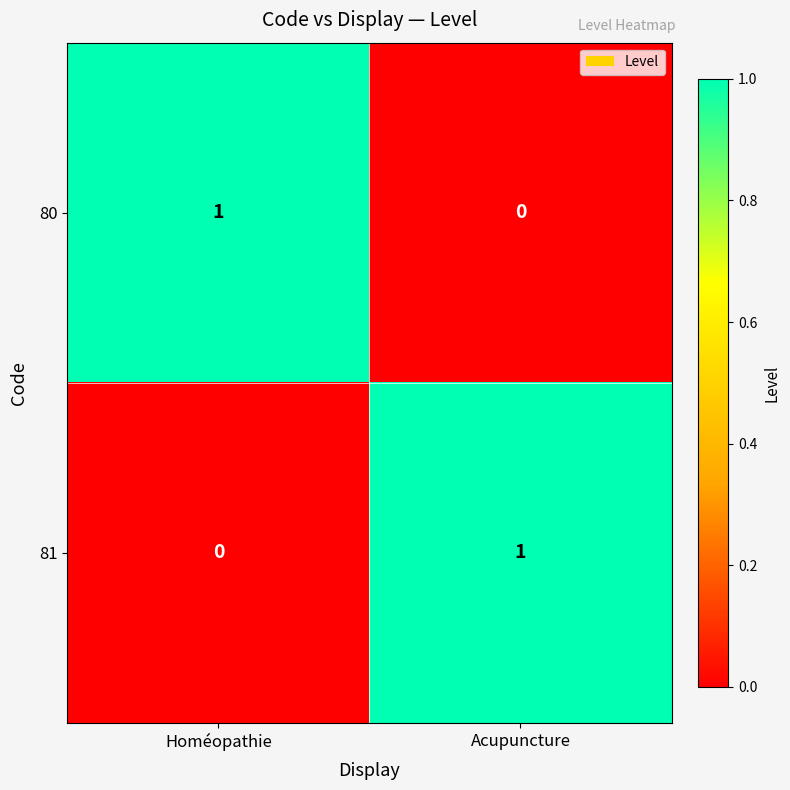

The 81 series shows 1 at Acupuncture. True or false?

True